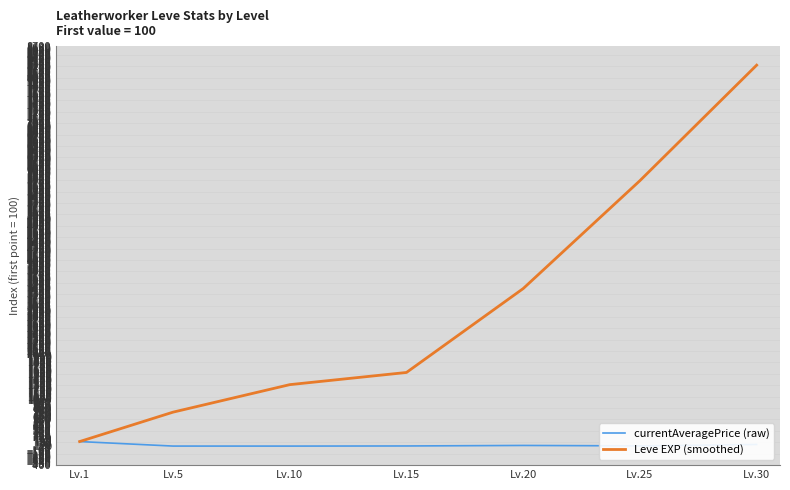

Which category has the lowest value in the Leve EXP (smoothed) series?

Lv.1